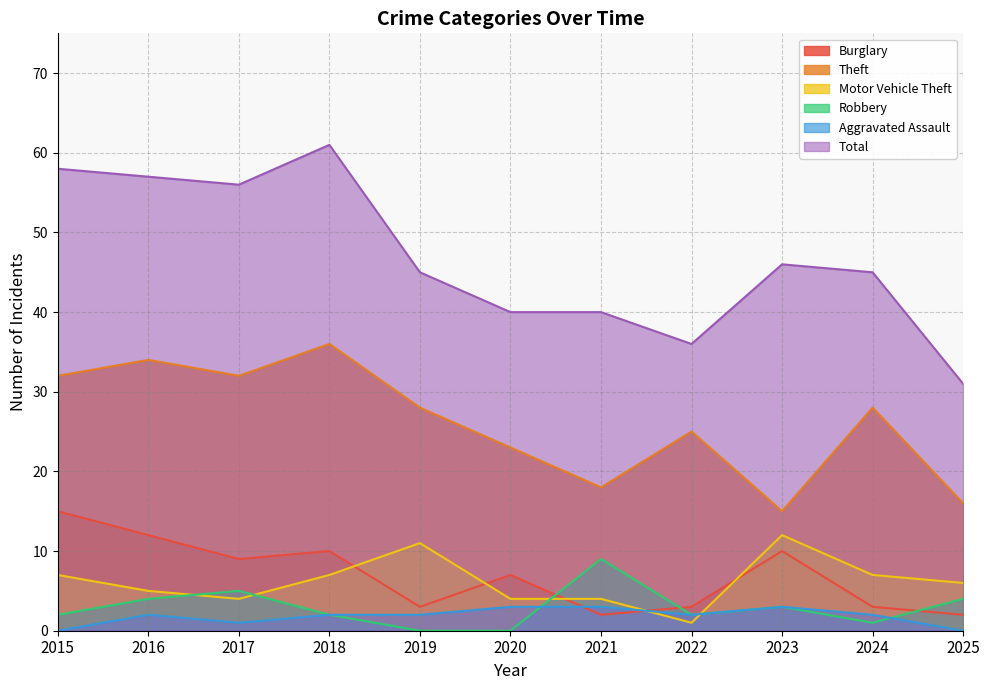

What are all the series names shown in the legend?

Burglary, Theft, Motor Vehicle Theft, Robbery, Aggravated Assault, Total